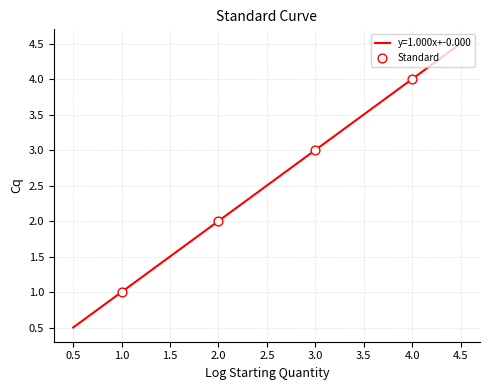

What is the minimum value for y=1.000x+-0.000?

0.5